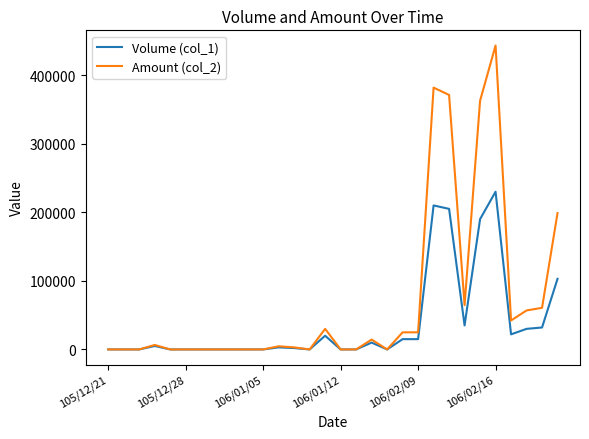

Which series has the widest spread of values?

Amount (col_2)